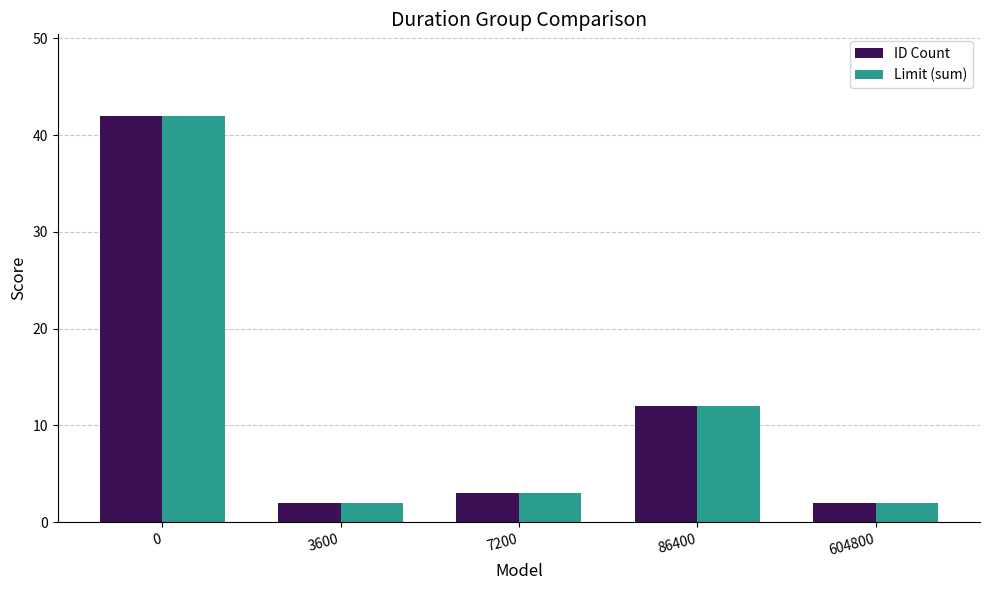

What is the difference between the maximum and minimum values in the Limit (sum) series?

40